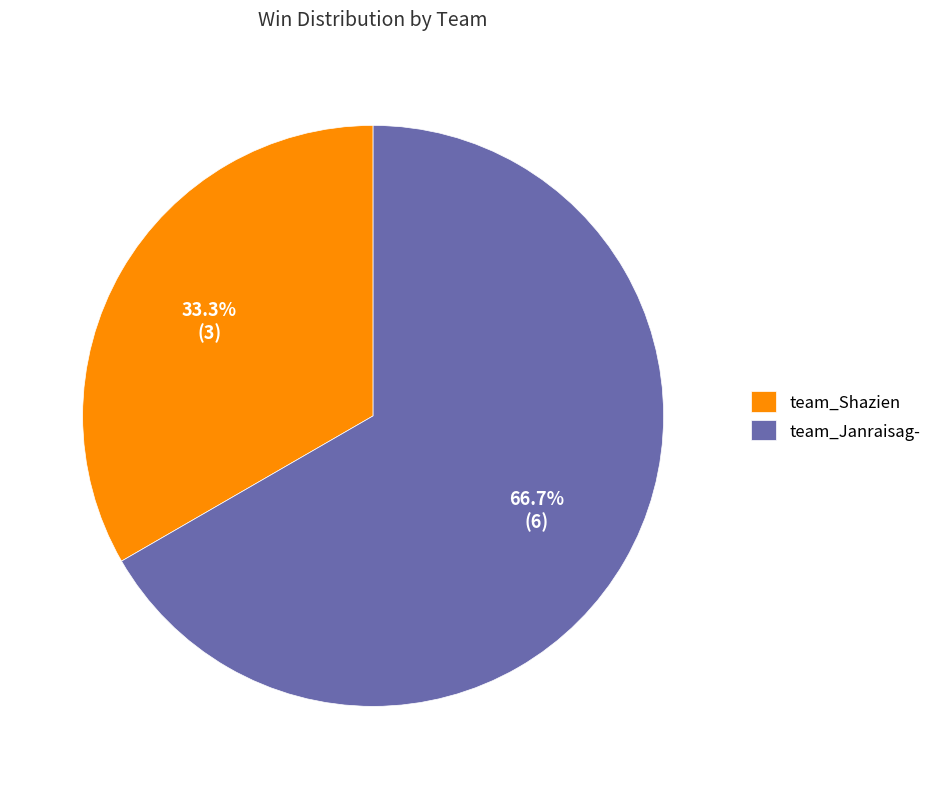

To the nearest percent, what portion does team_Shazien represent?

33%